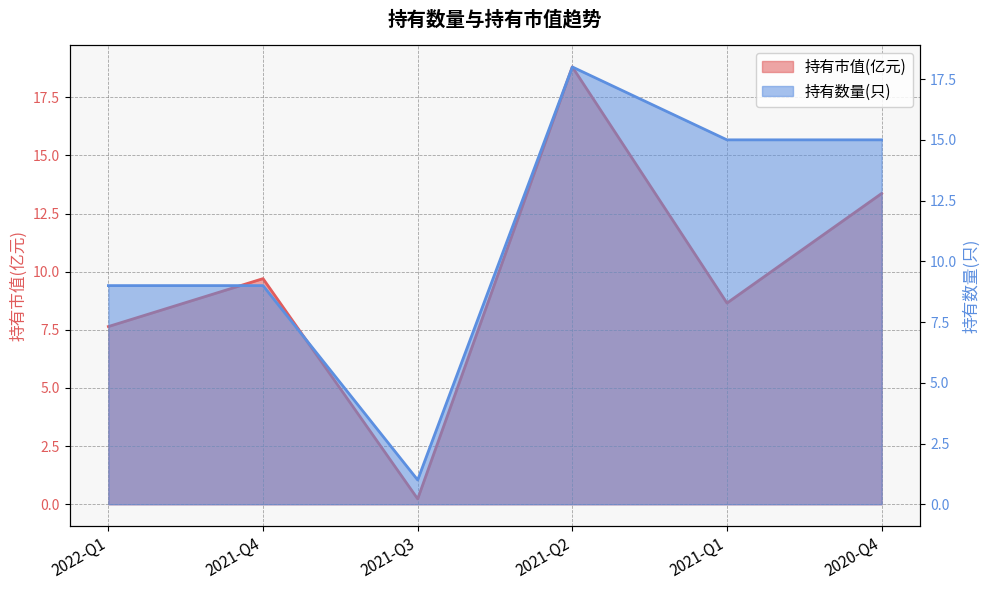

What is the total value across all series at 2020-Q4?

28.4